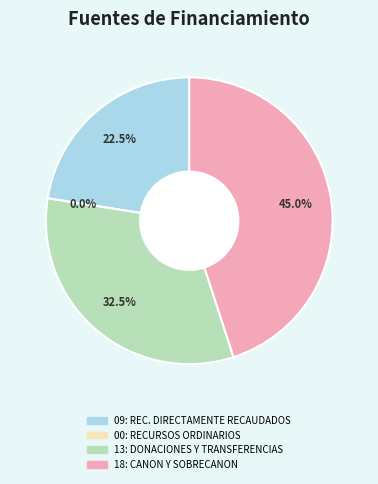

Does 18: CANON Y SOBRECANON, REGALIAS, RENTA represent more than half of the total?

No